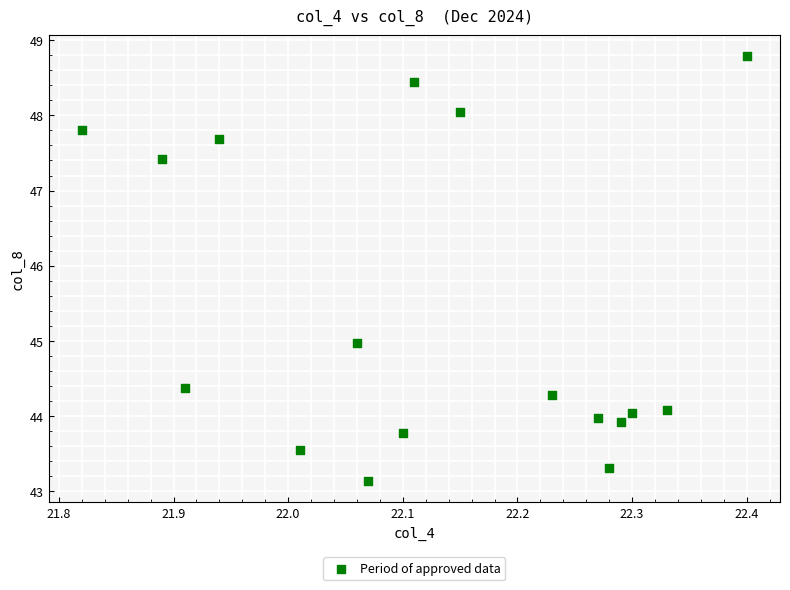

What is the range of X values (max minus min)?

0.6